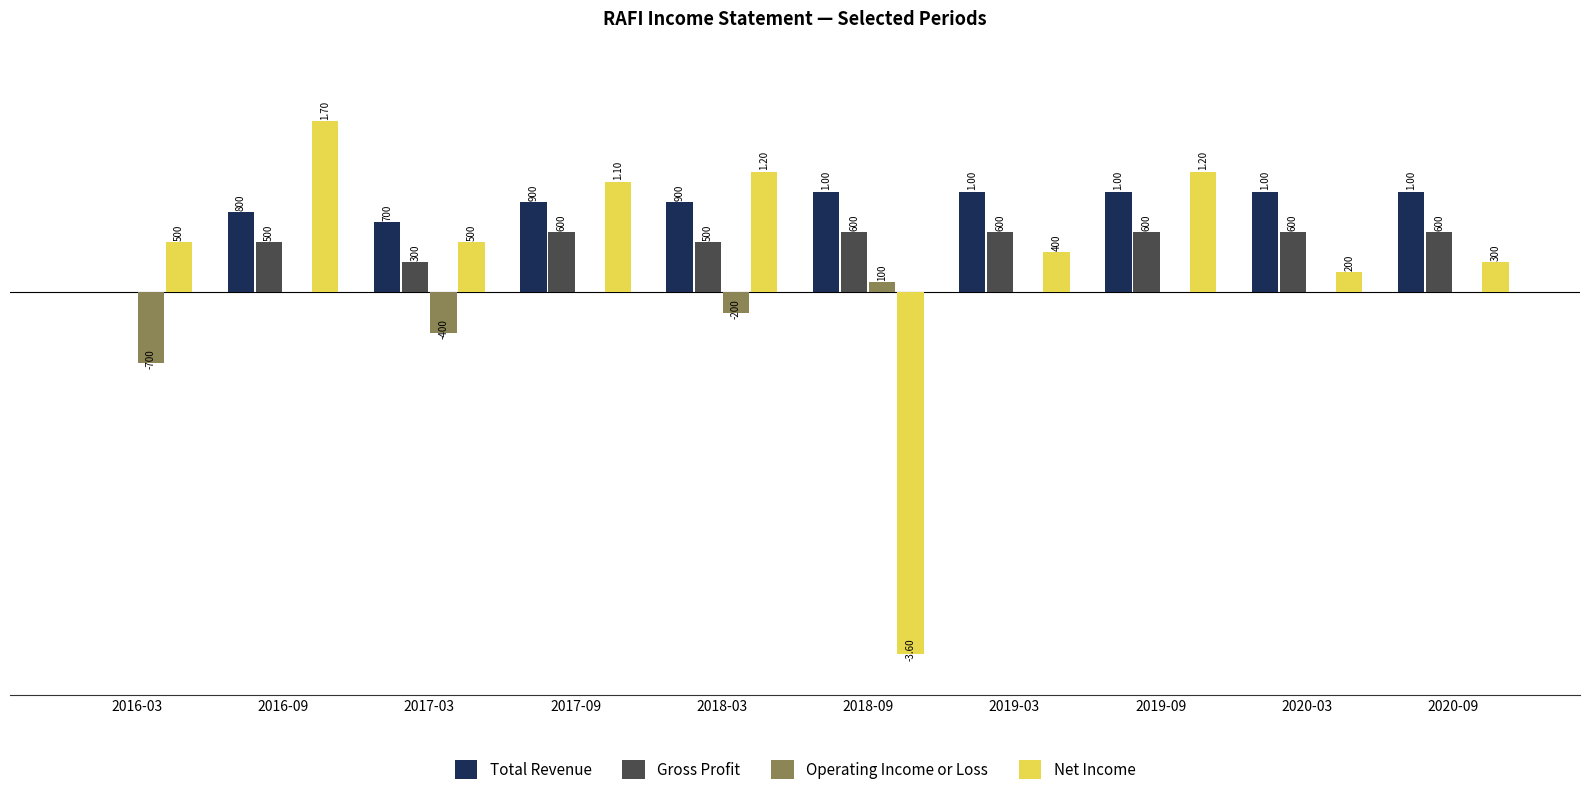

Between 2019-03 and 2019-09, which series saw the biggest shift?

Net Income